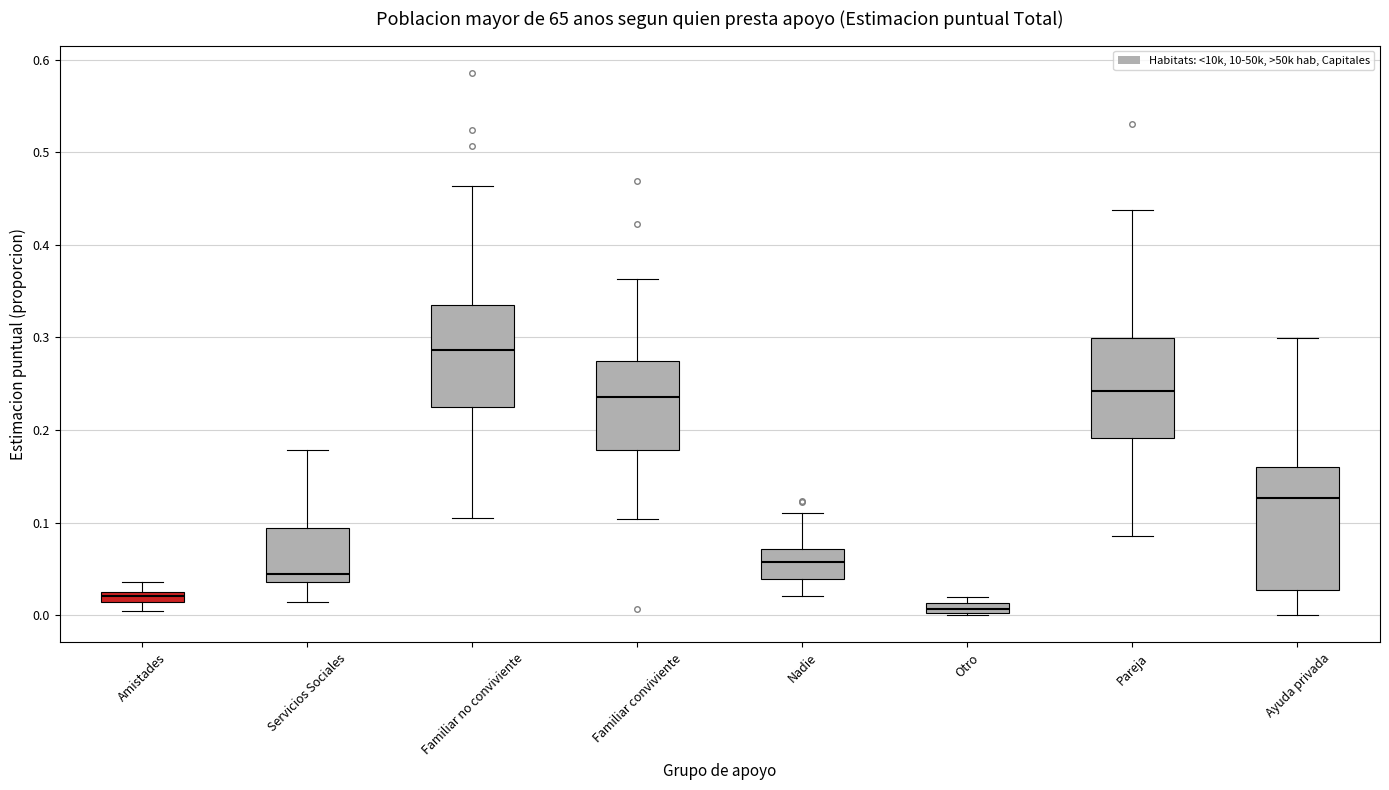

Which box's median line is the highest?

Familiar no conviviente